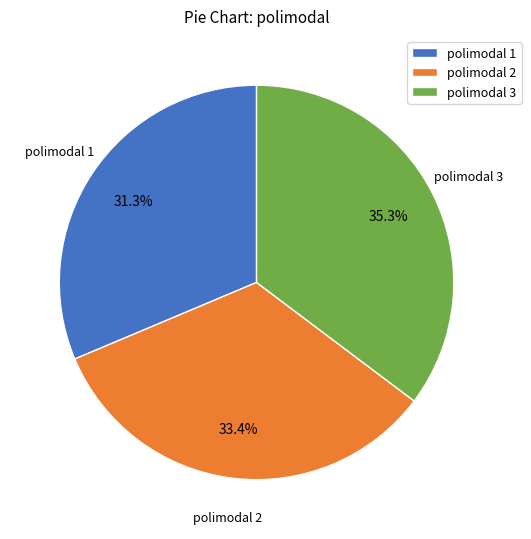

Is there a majority slice in this chart?

No